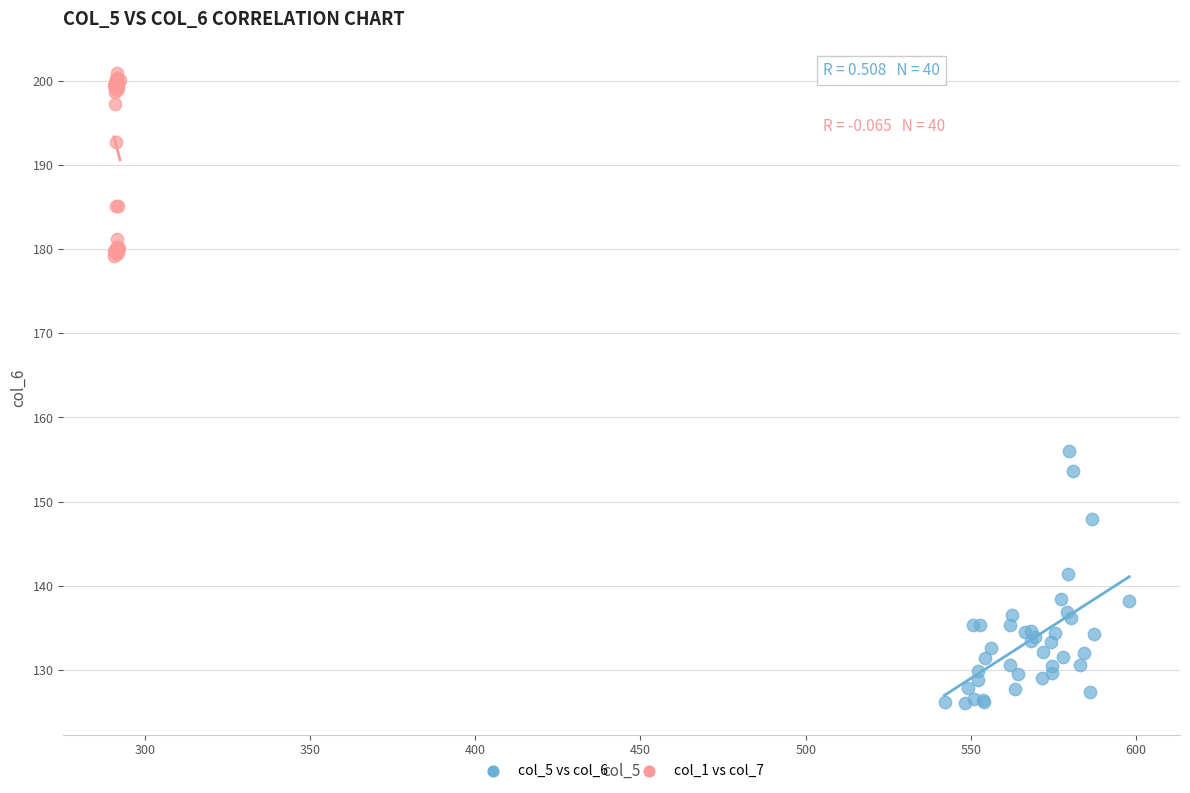

Which series reaches the minimum Y coordinate?

col_5 vs col_6